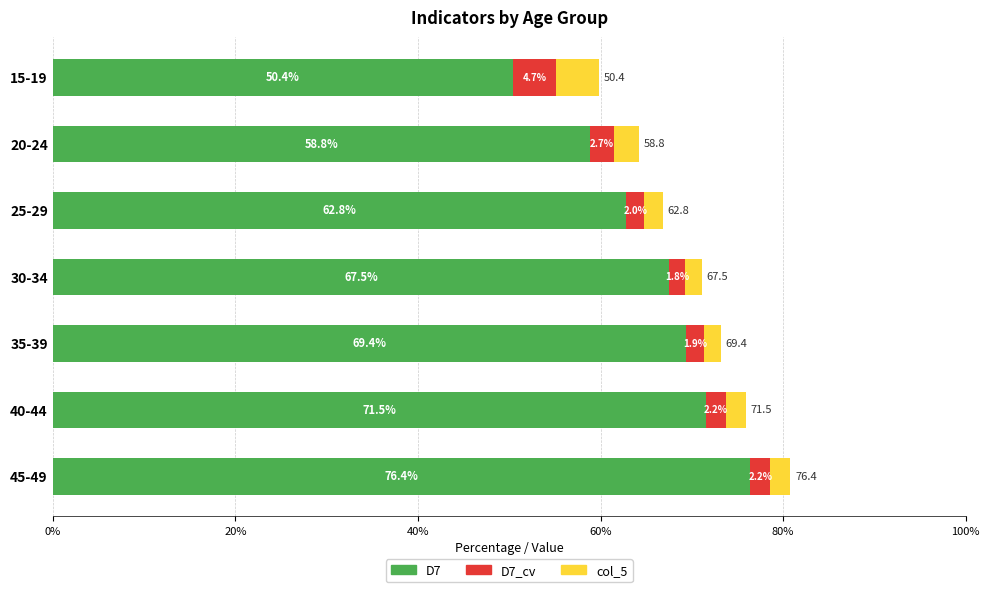

What is the maximum value for D7?

76.4